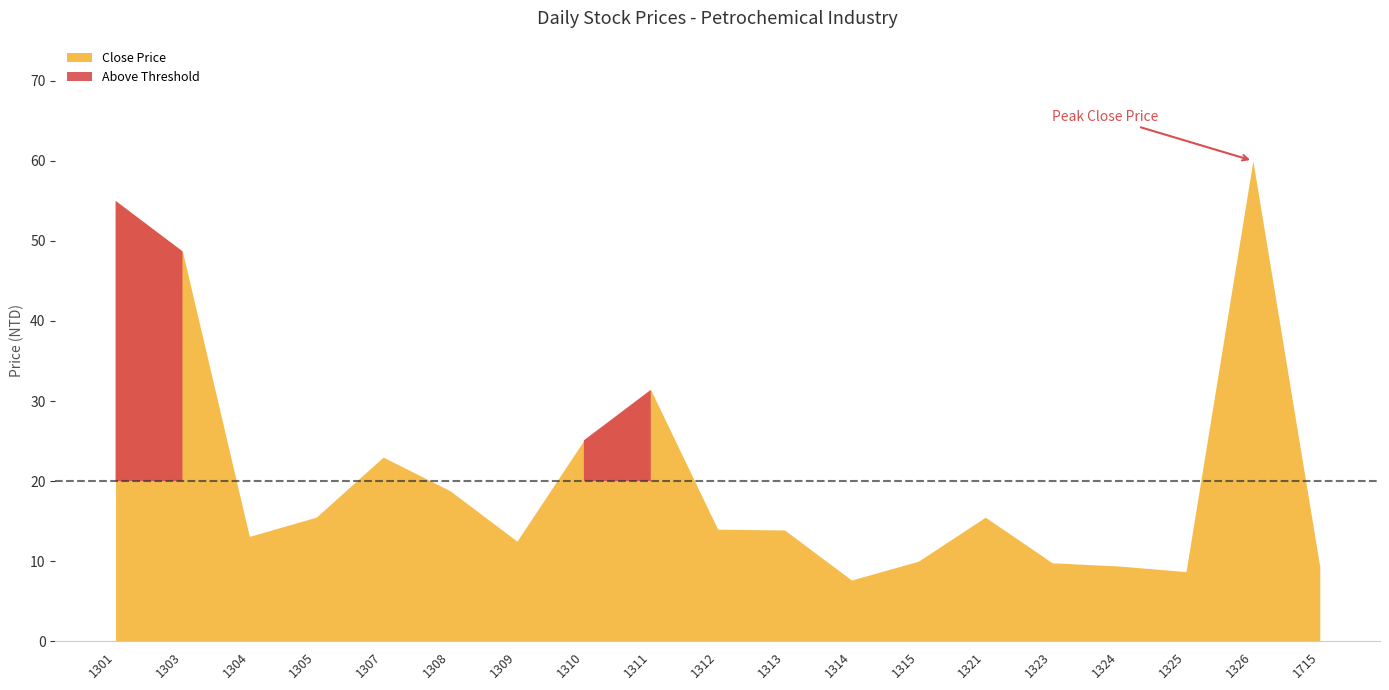

How many lines are shown in the chart?

2